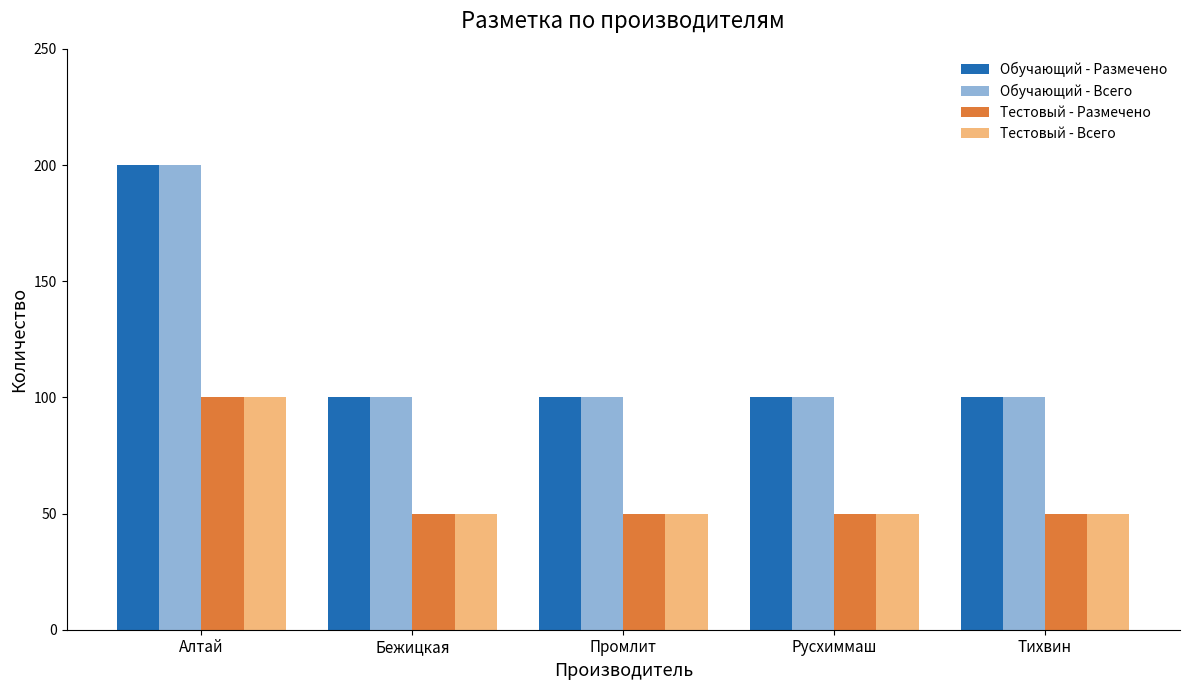

Reading right to left, transcribe all the data shown in this chart.

Обучающий - Размечено: Тихвин=100	Русхиммаш=100	Промлит=100	Бежицкая=100	Алтай=200
Обучающий - Всего: Тихвин=100	Русхиммаш=100	Промлит=100	Бежицкая=100	Алтай=200
Тестовый - Размечено: Тихвин=50	Русхиммаш=50	Промлит=50	Бежицкая=50	Алтай=100
Тестовый - Всего: Тихвин=50	Русхиммаш=50	Промлит=50	Бежицкая=50	Алтай=100